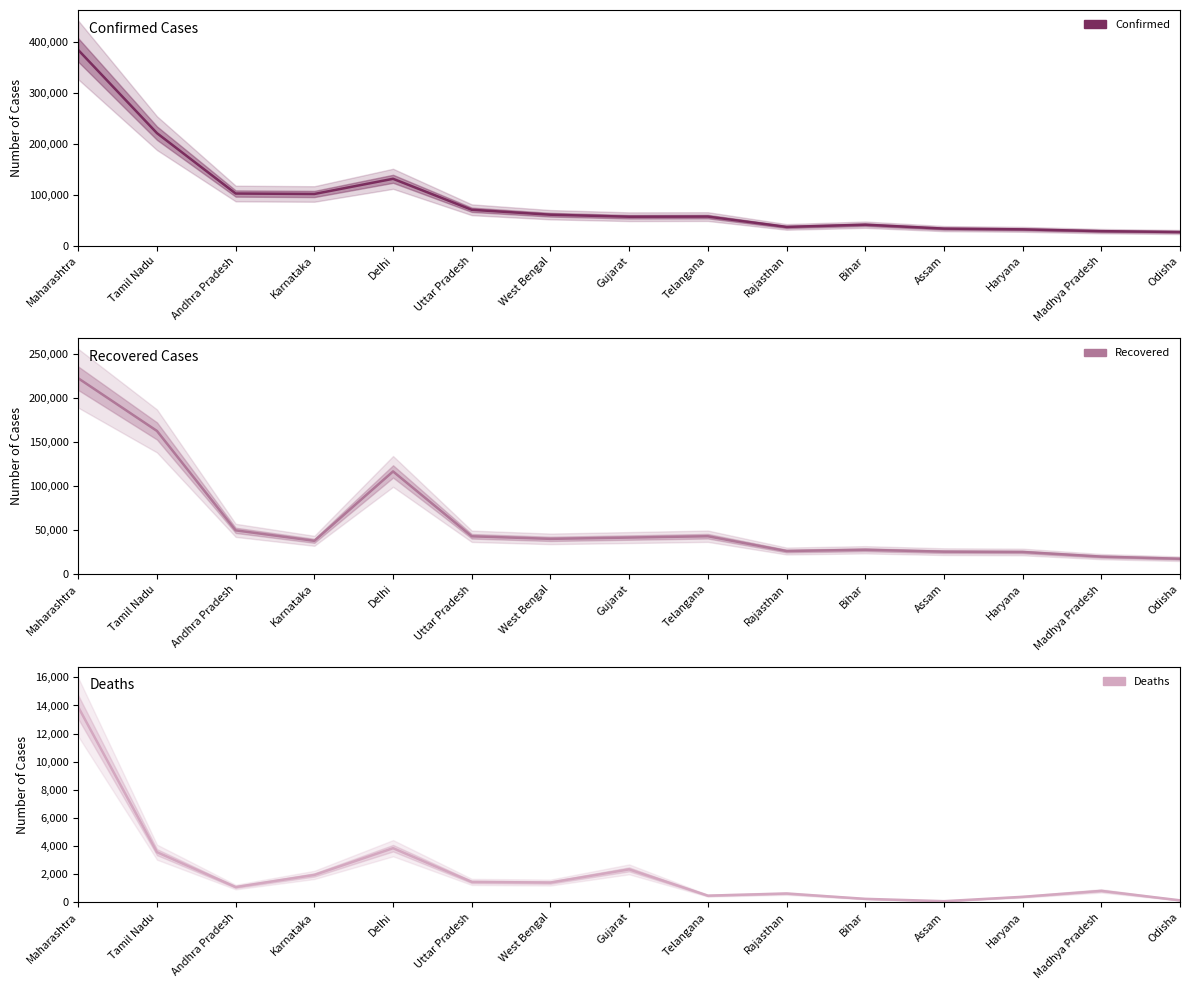

The Confirmed series shows 181328 at Karnataka. True or false?

False